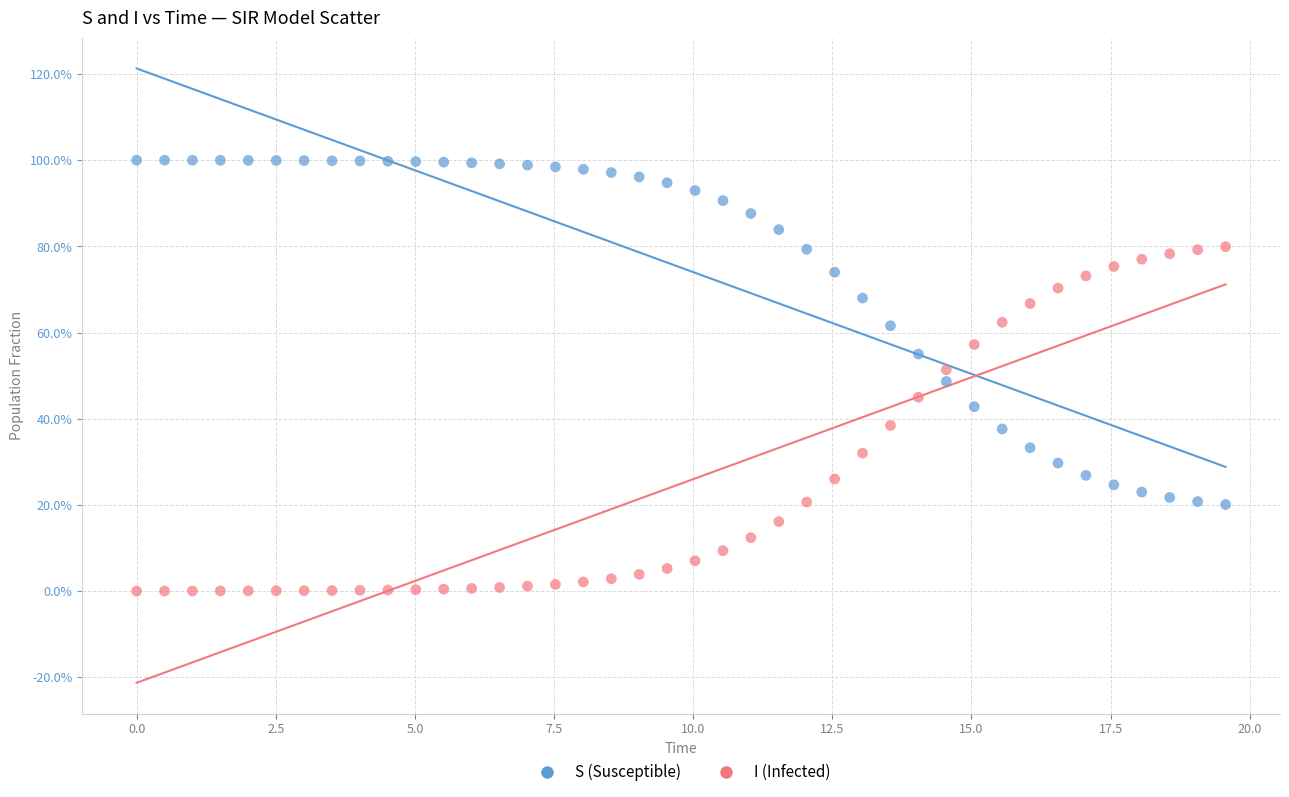

Which series reaches the maximum Y coordinate?

S (Susceptible)